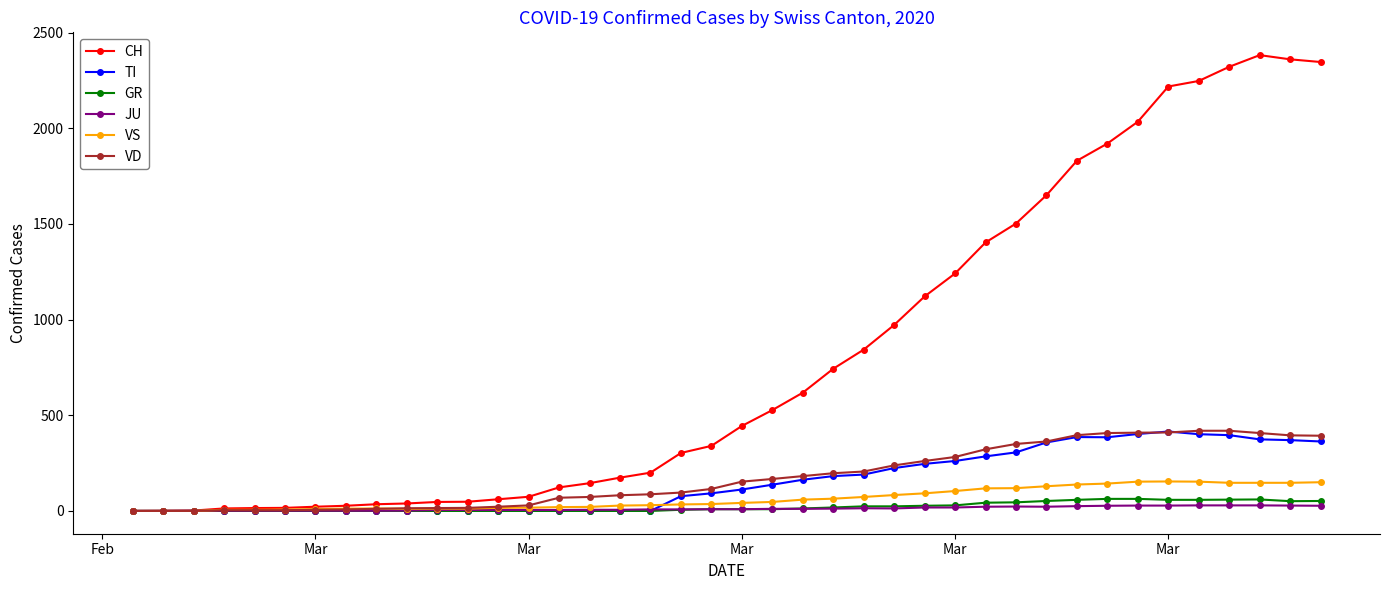

Which series has the largest range (max minus min)?

CH